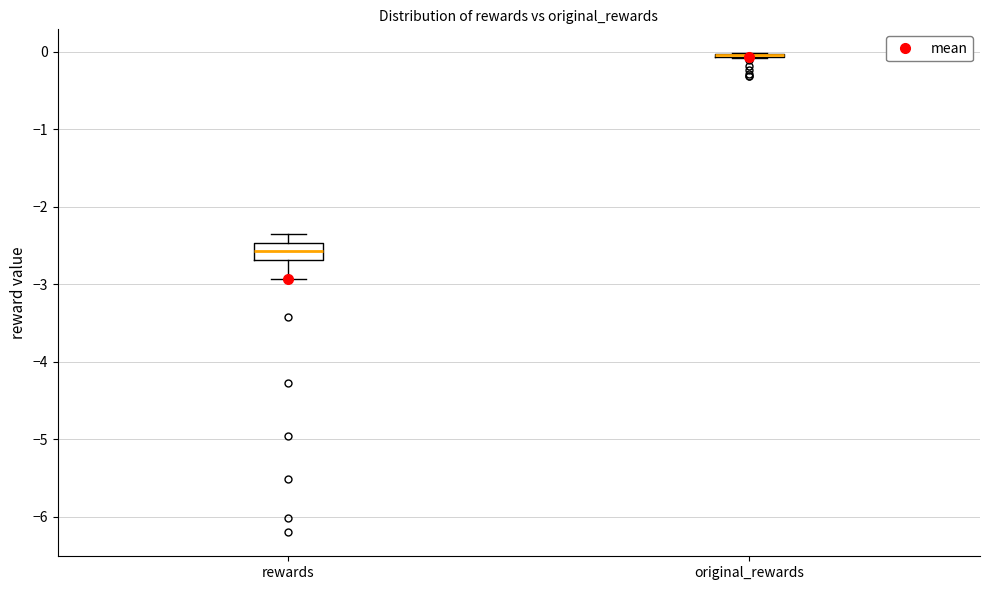

Comparing the boxes themselves (not the whiskers), which one is the tallest?

rewards